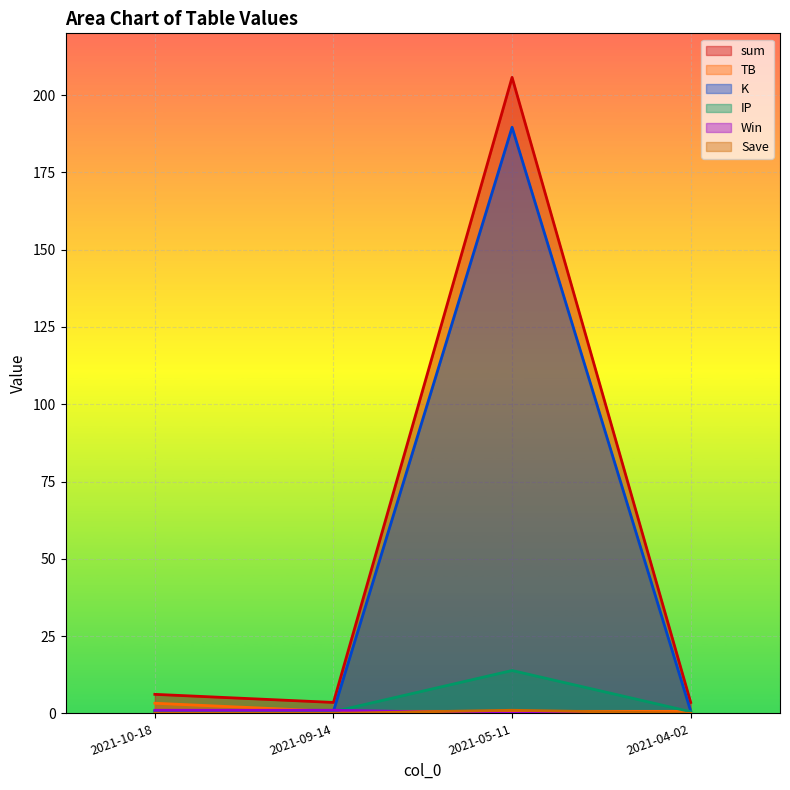

At which category is the sum across all series the highest?

2021-05-11